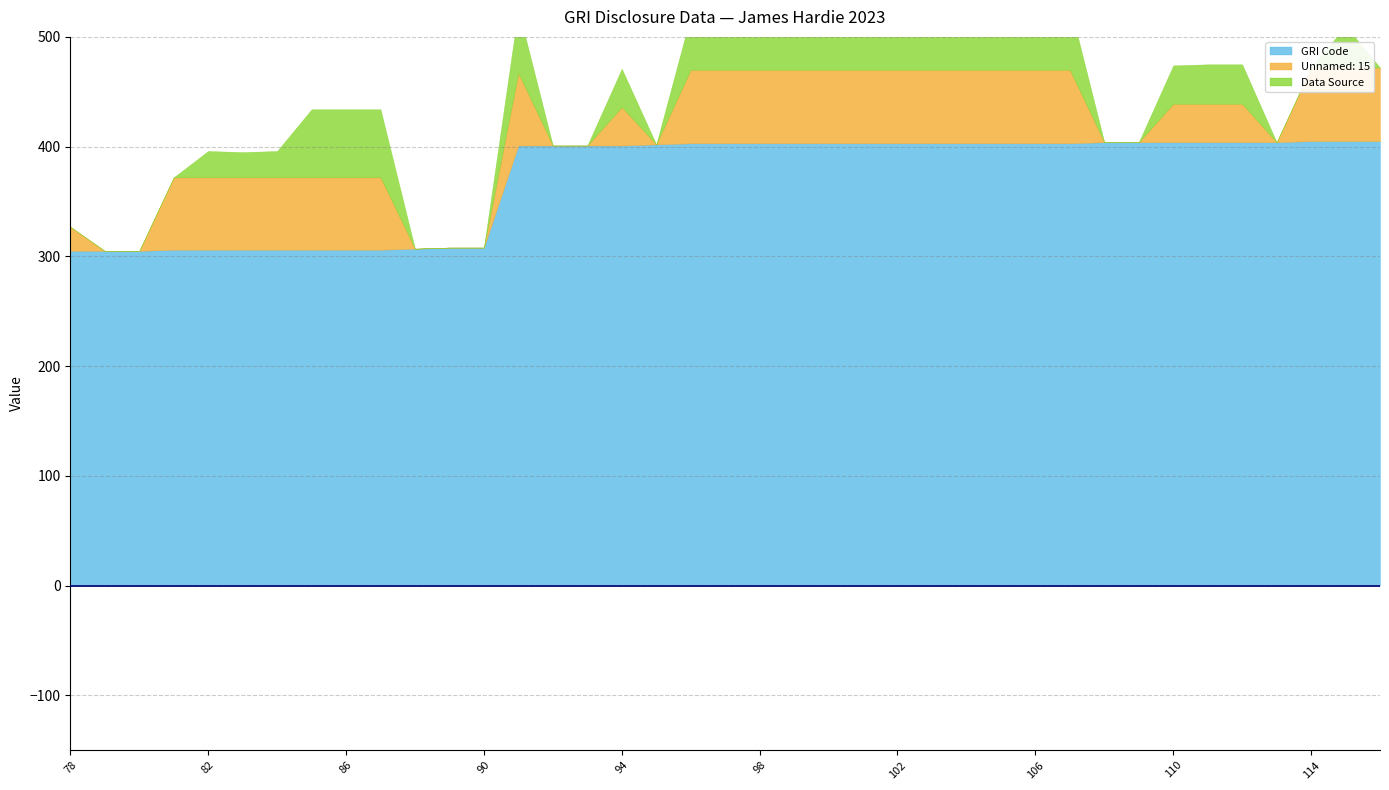

What is the value of the GRI Code point at the 28th from the left?

403